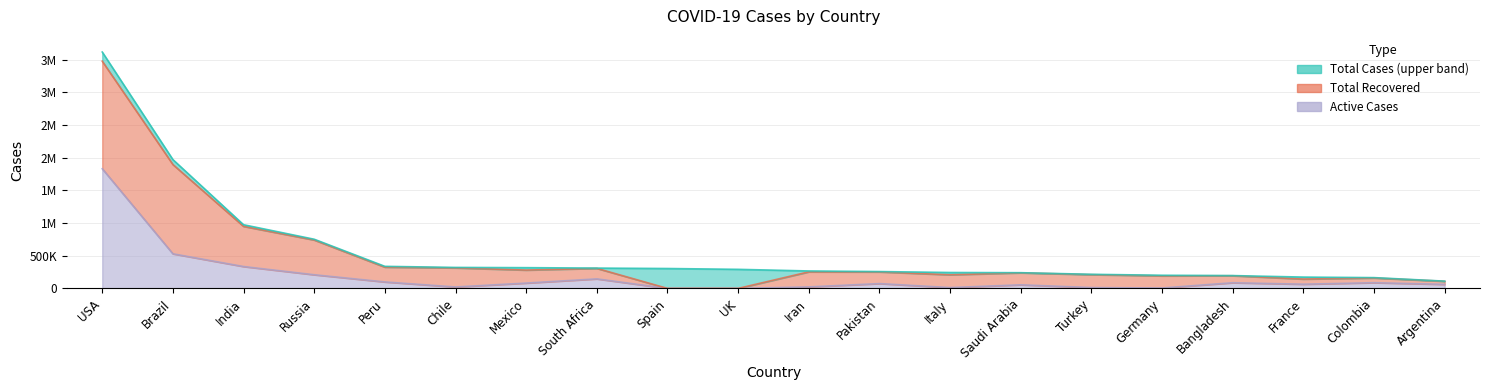

What is the sum of all Total Cases values?

11274557